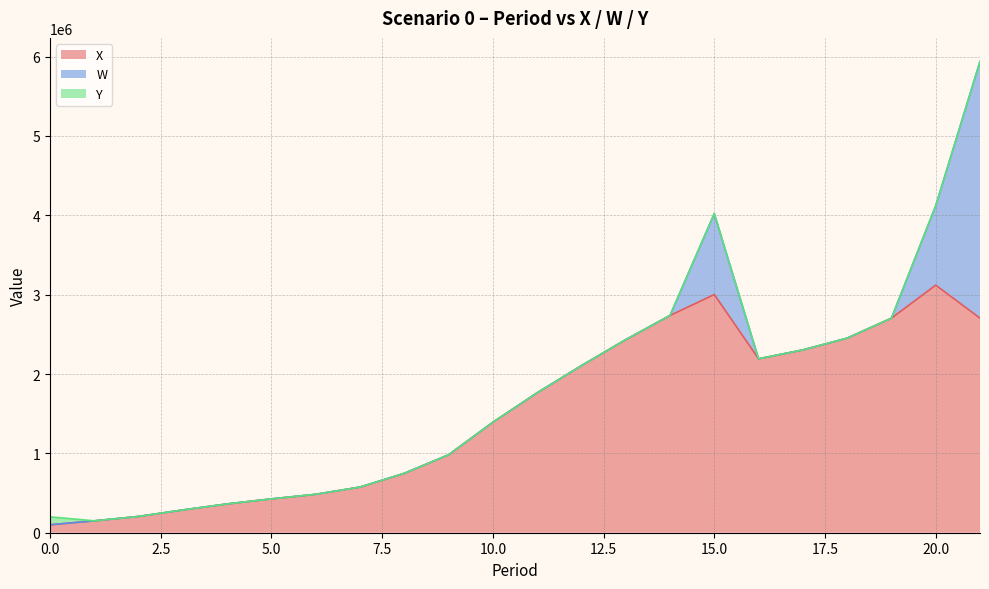

What are all the series names shown in the legend?

X, W, Y